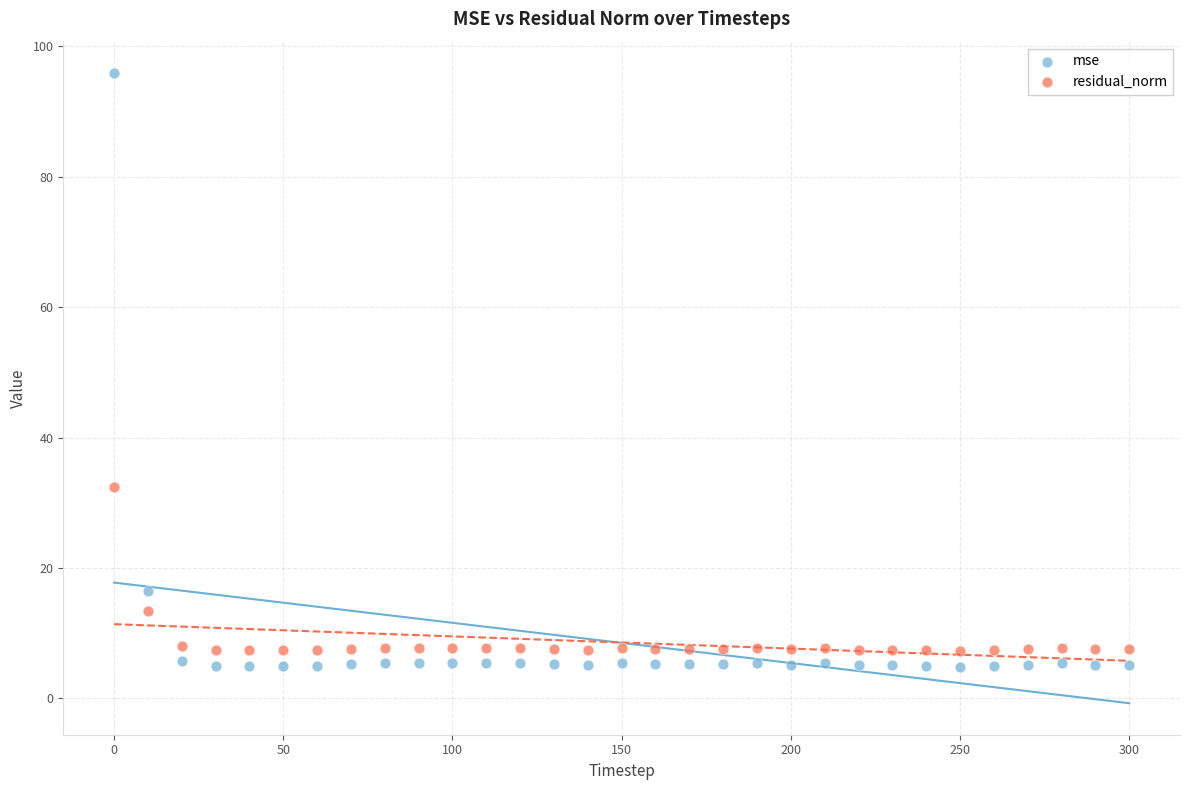

Which series reaches the maximum Y coordinate?

mse